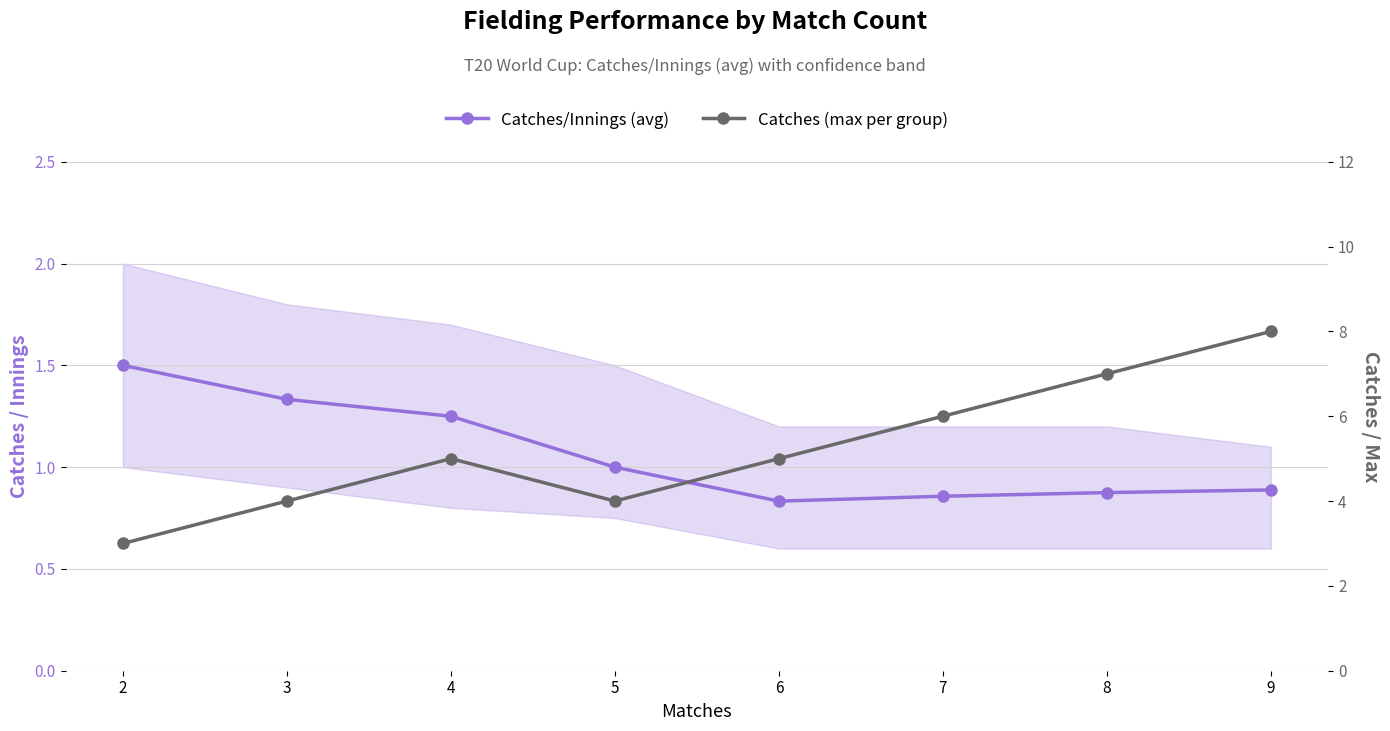

Is the value of Catches/Innings (avg) at 4 greater than the value of Catches (max per group) at 4?

No